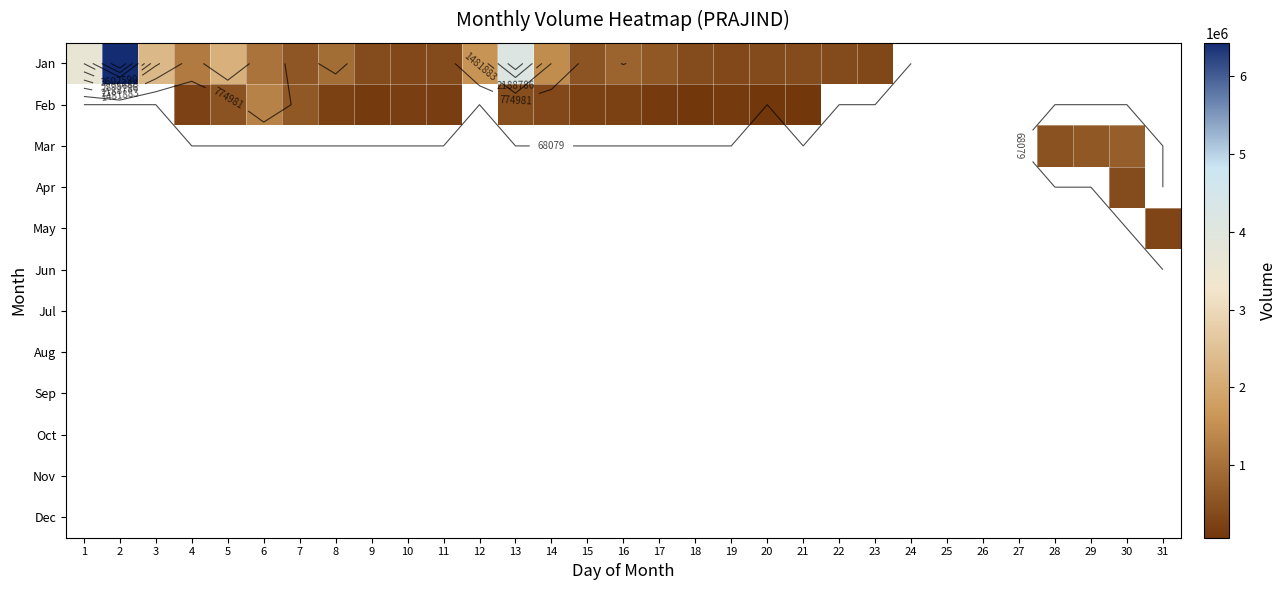

At how many categories does at least one series exceed 3439237?

3